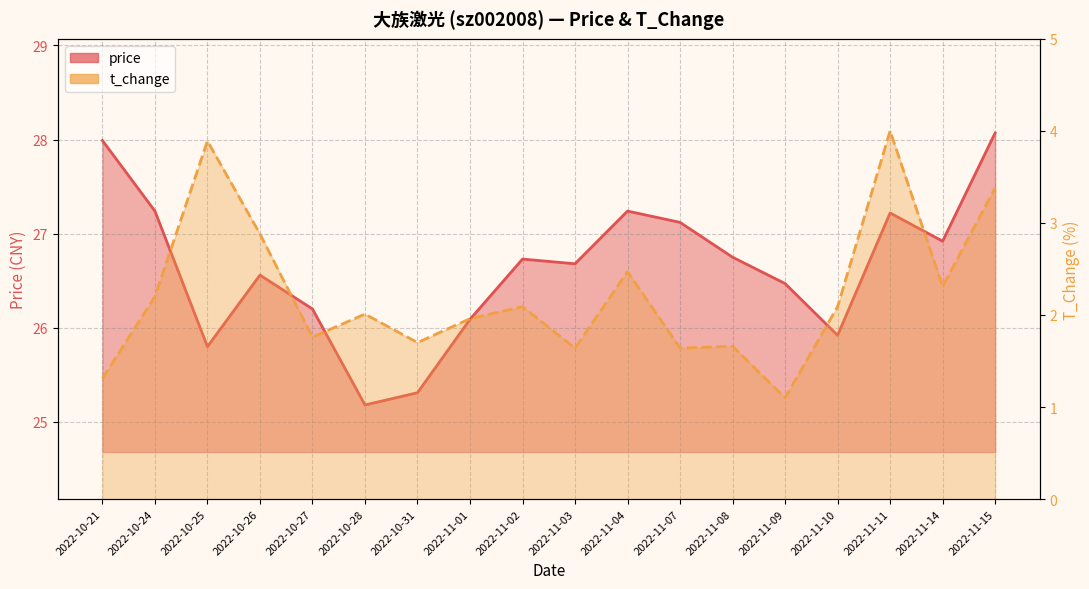

True or false: price and t_change intersect in this chart.

False